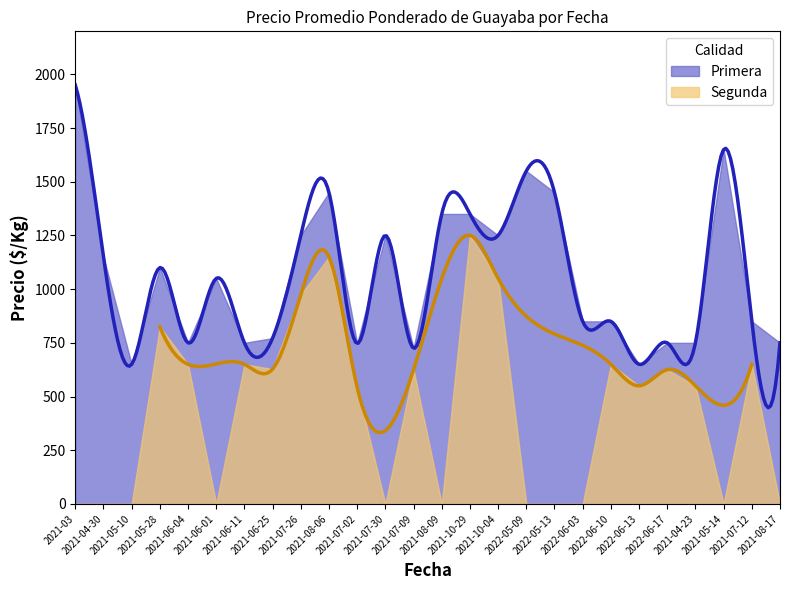

List the series in order of their peak value, lowest first.

Segunda, Primera